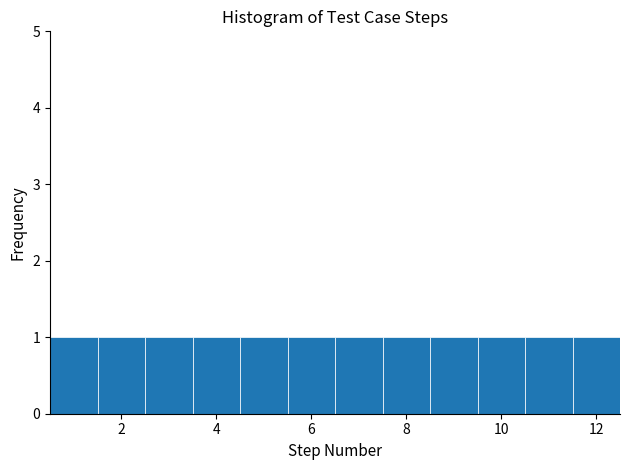

How tall is the bar that spans 9.5 to 10.5 on the x-axis? Neither the bar edges nor the heights are printed on the chart, so give them approximately, as read against the axes.

1